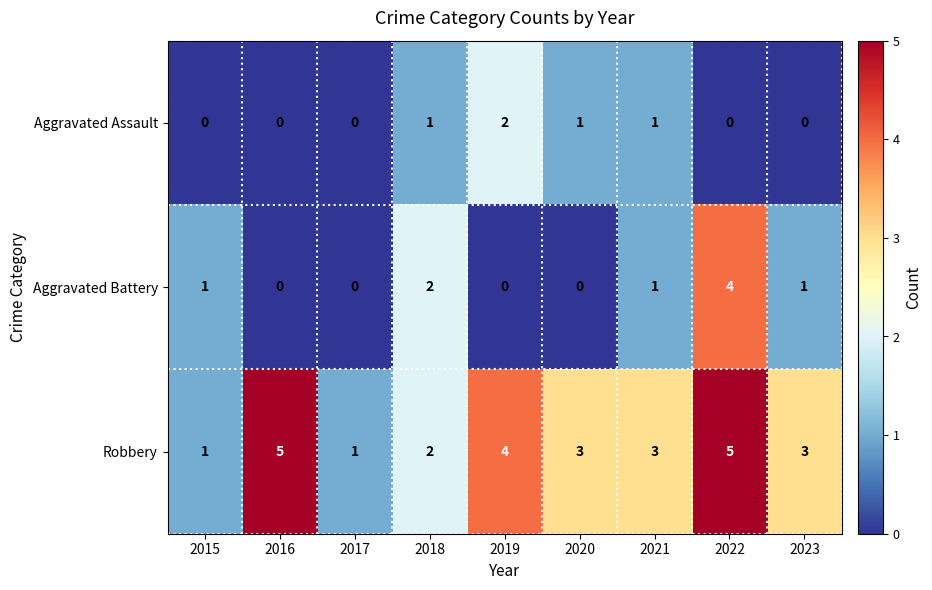

List the series in order of their peak value, lowest first.

Aggravated Assault, Aggravated Battery, Robbery